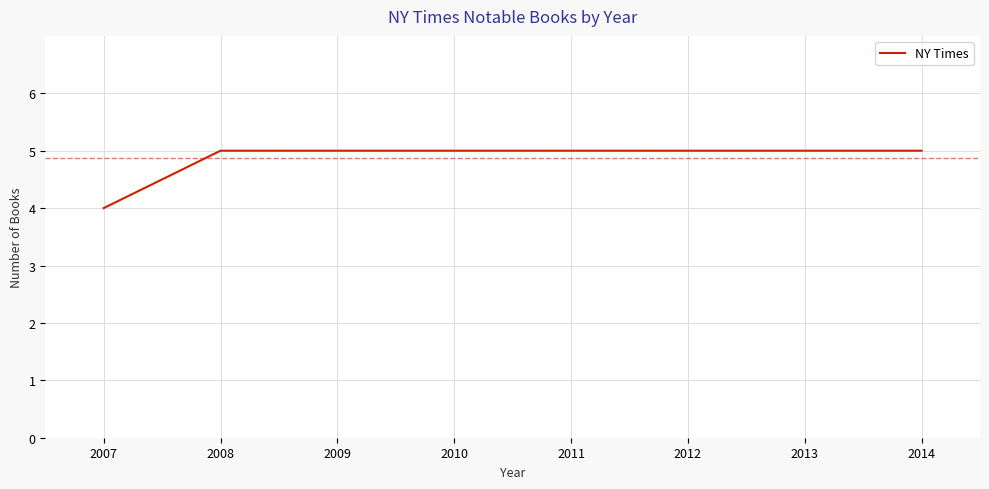

How many lines are shown in the chart?

1